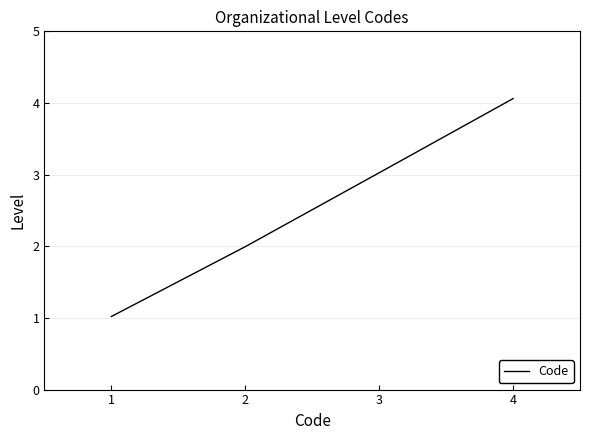

What is the smallest value displayed?

1.0